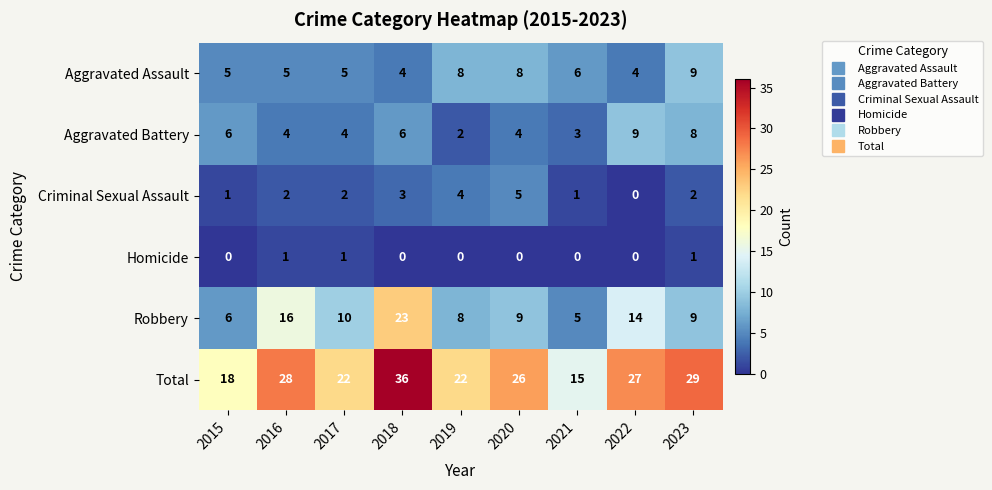

Which series changed the most between 2016 and 2022?

Aggravated Battery